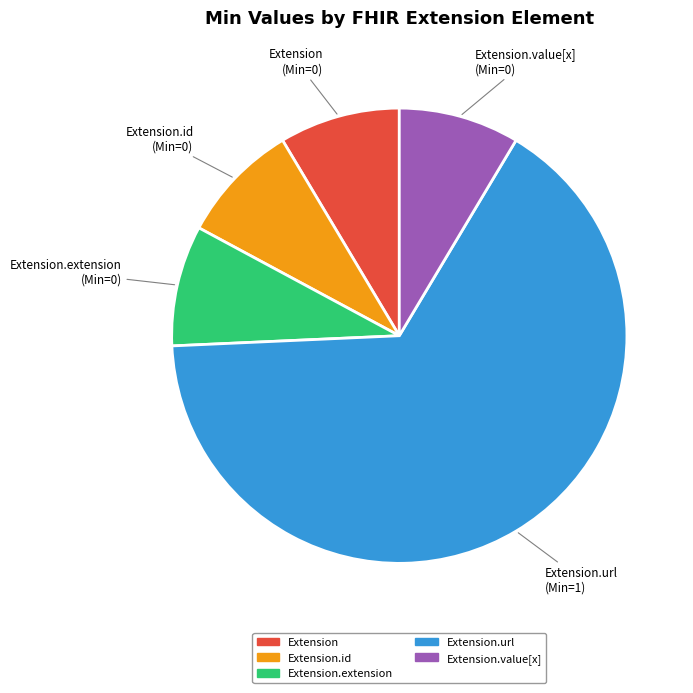

The Extension.extension slice represents 14% of the pie. True or false?

False